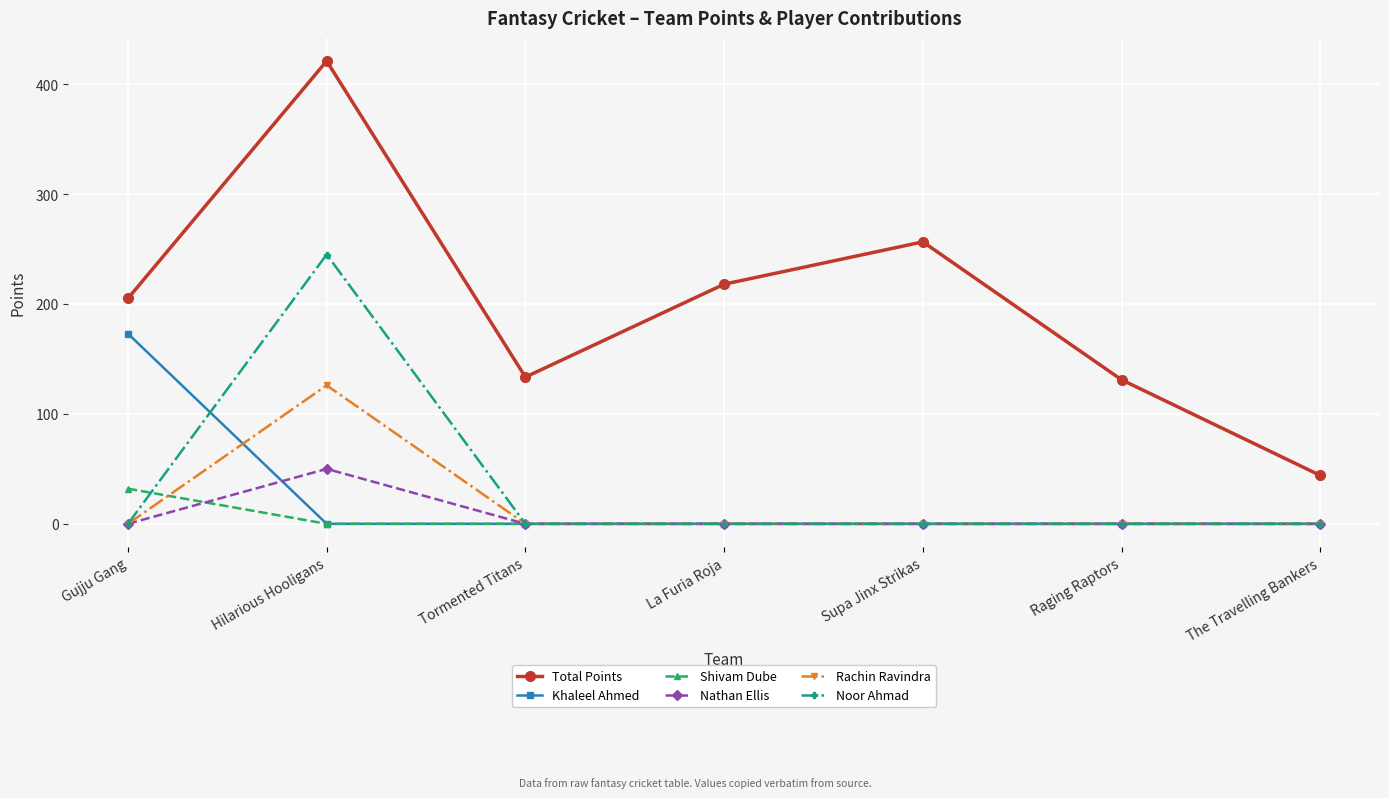

At which label is Total Points closest to 232?

La Furia Roja